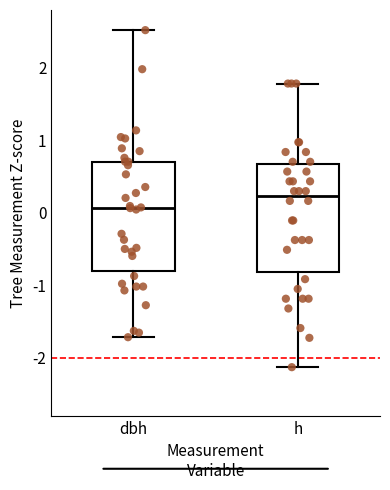

Where is the upper edge of the box for h on the y-axis? The values are not printed on the chart, so give them approximately, as read against the axis.

0.7